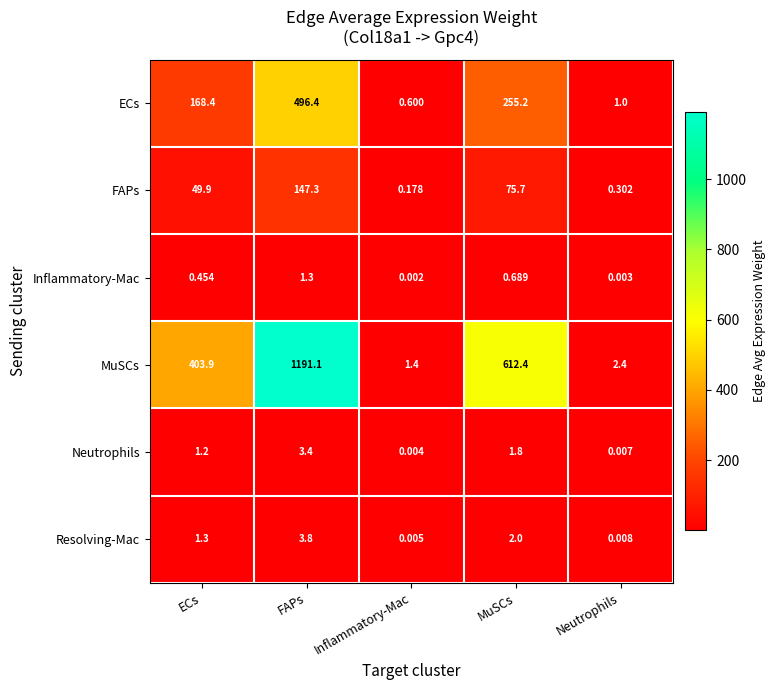

How many distinct data groups are displayed?

6